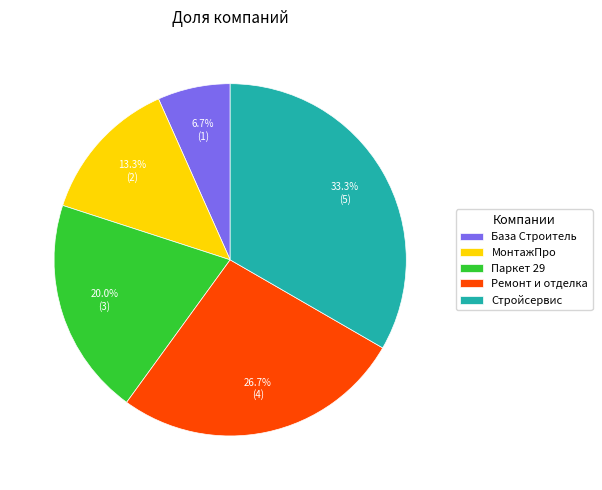

To the nearest percent, what percentage of the pie is МонтажПро?

13%